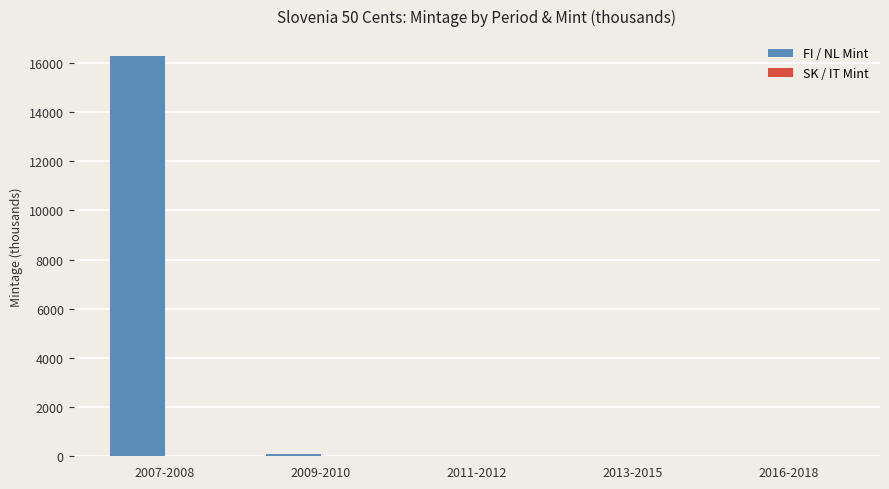

Which series has the largest total across all categories?

FI / NL Mint